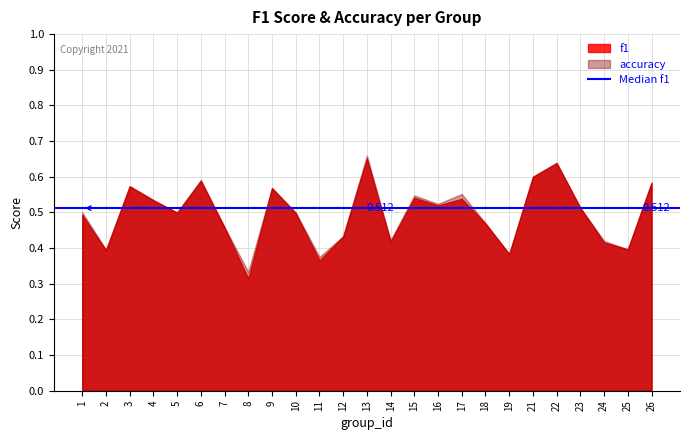

Which series has the largest range (max minus min)?

f1